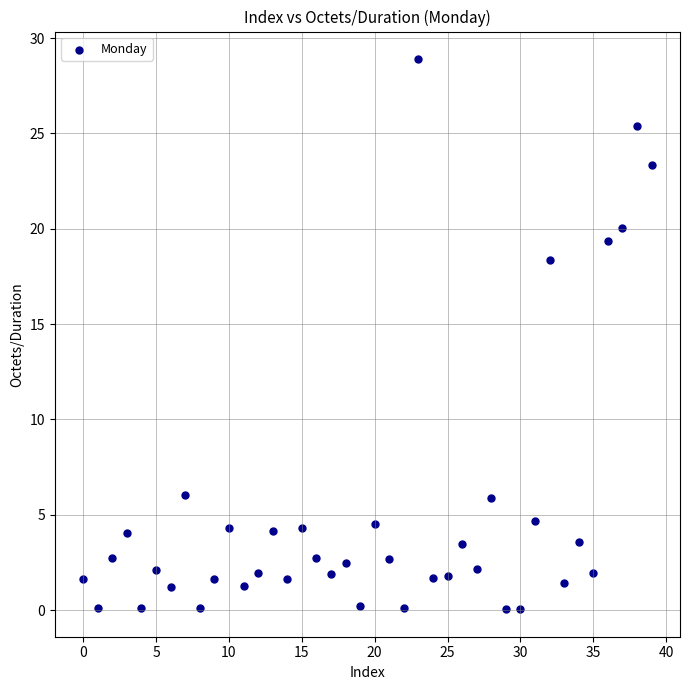

What Y value in the scatter plot is closest to 14?

18.4